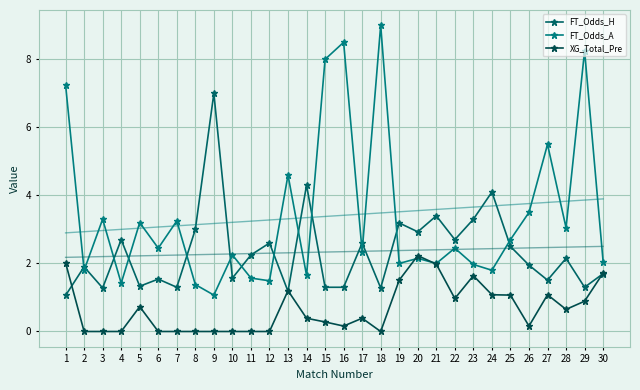

How many categories are shown in the chart?

30